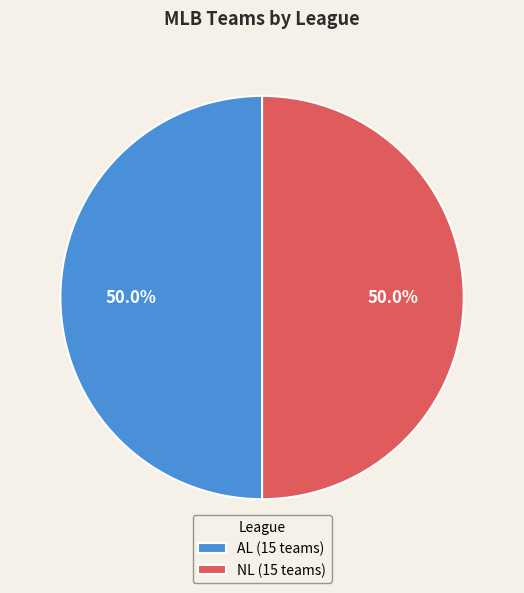

Do AL (15 teams) and NL (15 teams) together represent more than half of the pie?

Yes